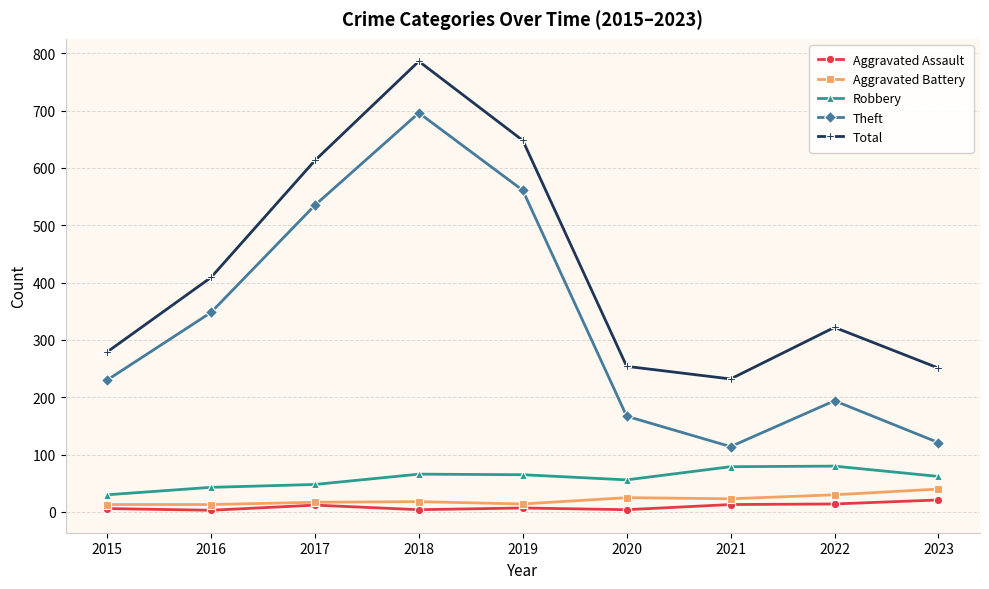

How many lines are shown in the chart?

5